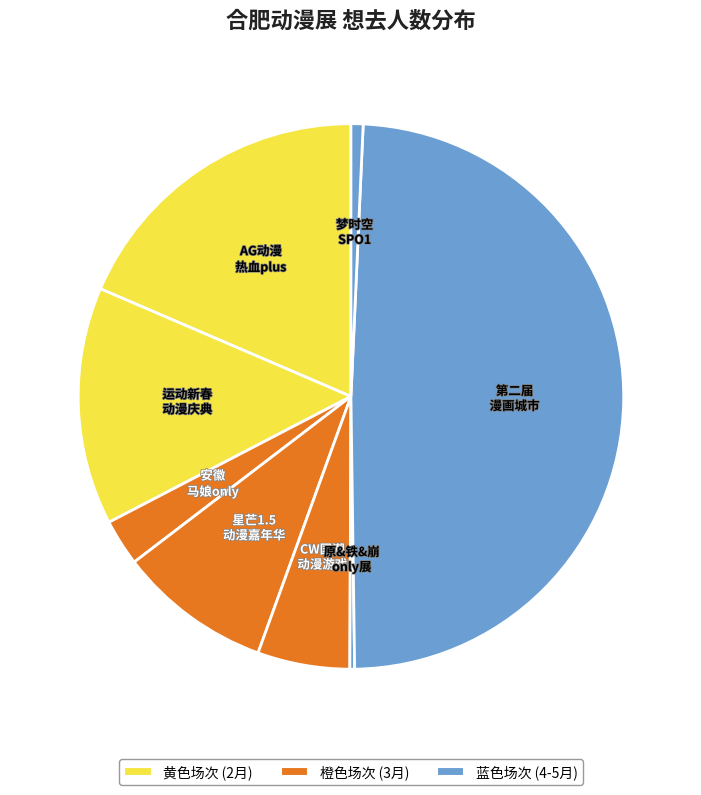

How many slices are in this pie chart?

8